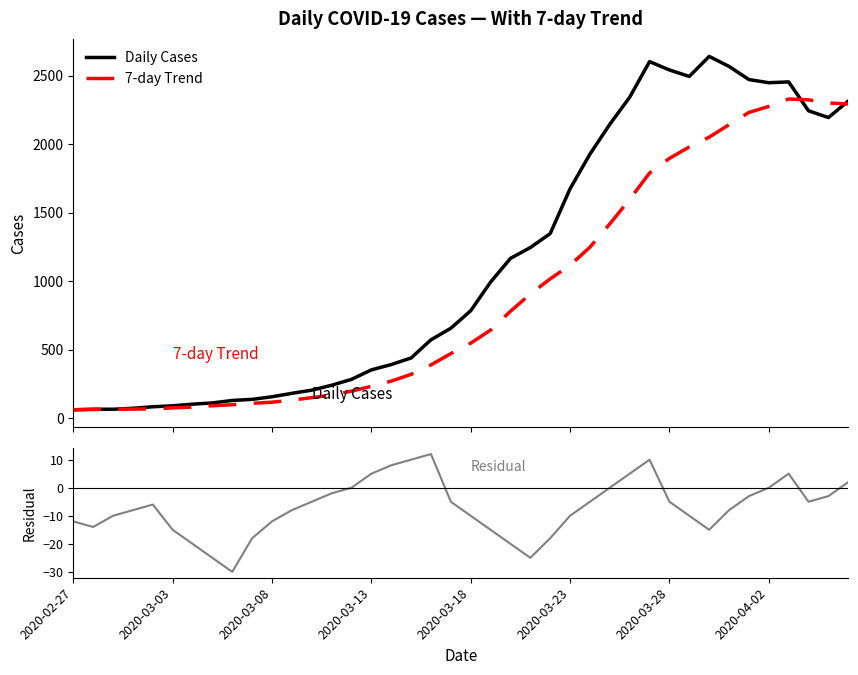

What is the lowest value of the 7-day Trend series?

61.0